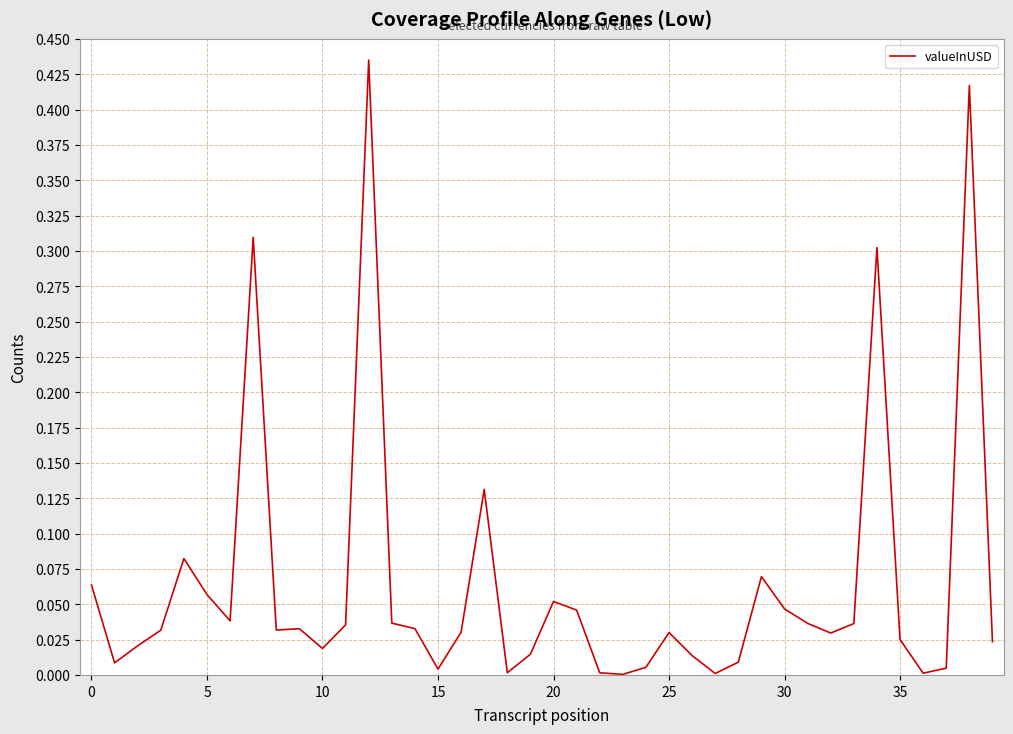

True or false: there are more than 1 points higher than both neighbors.

True